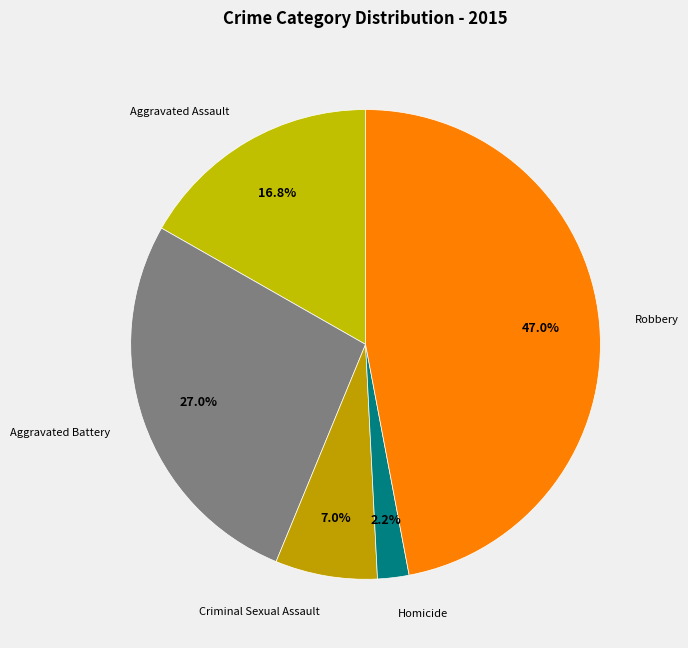

To the nearest percent, what percentage of the pie is Robbery?

47%